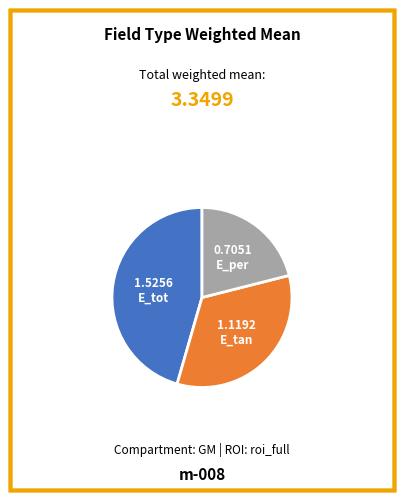

Between E_tot and E_tan, which is larger?

E_tot